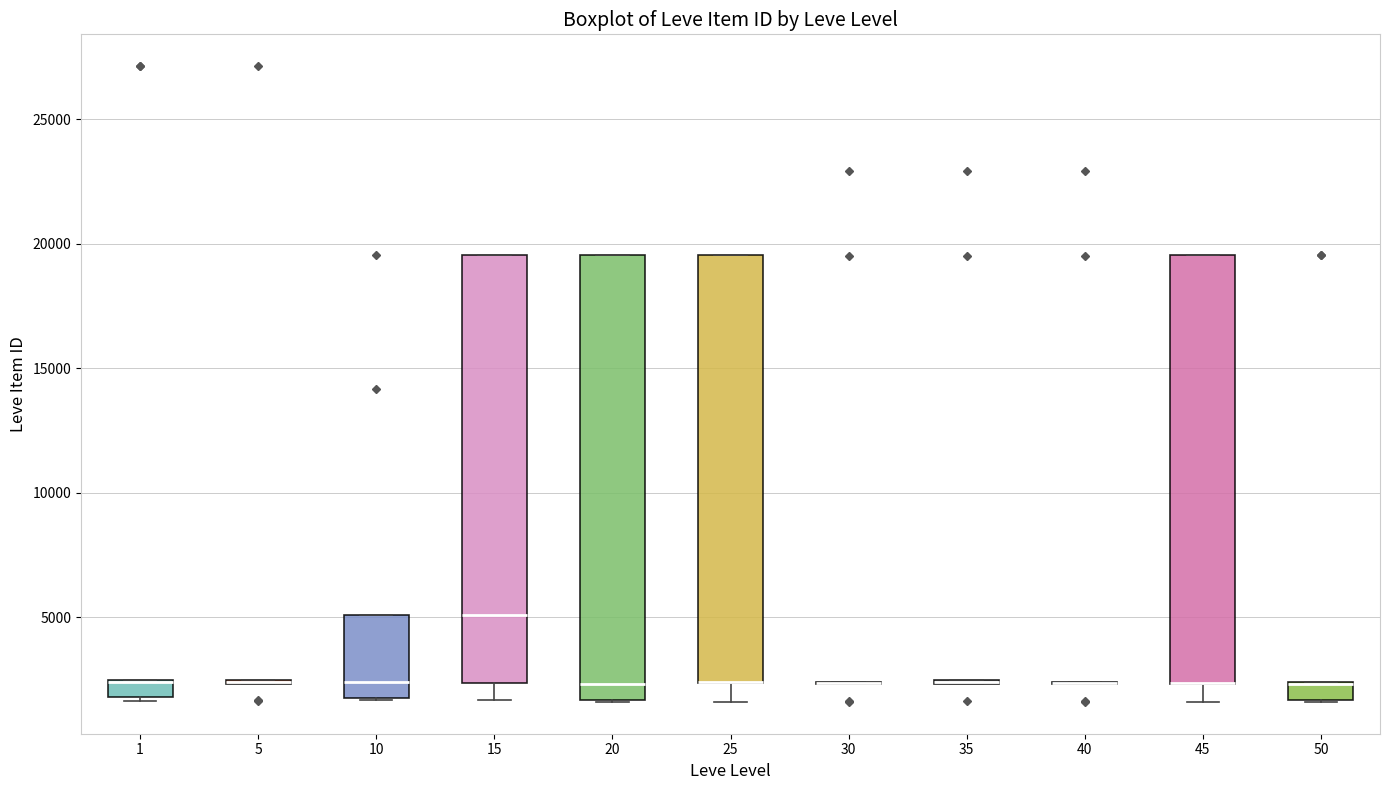

Which box is the tallest, from its lower edge to its upper edge?

20